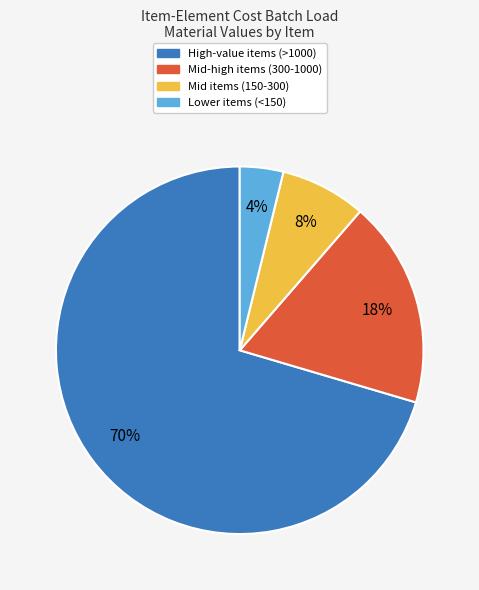

To the nearest percent, what is the average slice percentage?

25%